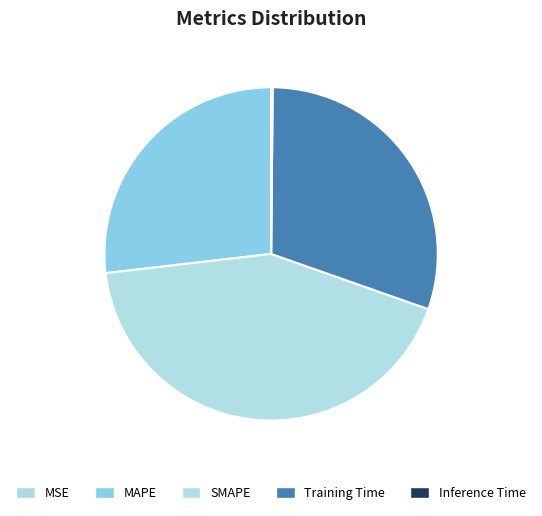

To the nearest percent, what is the average slice percentage?

20%